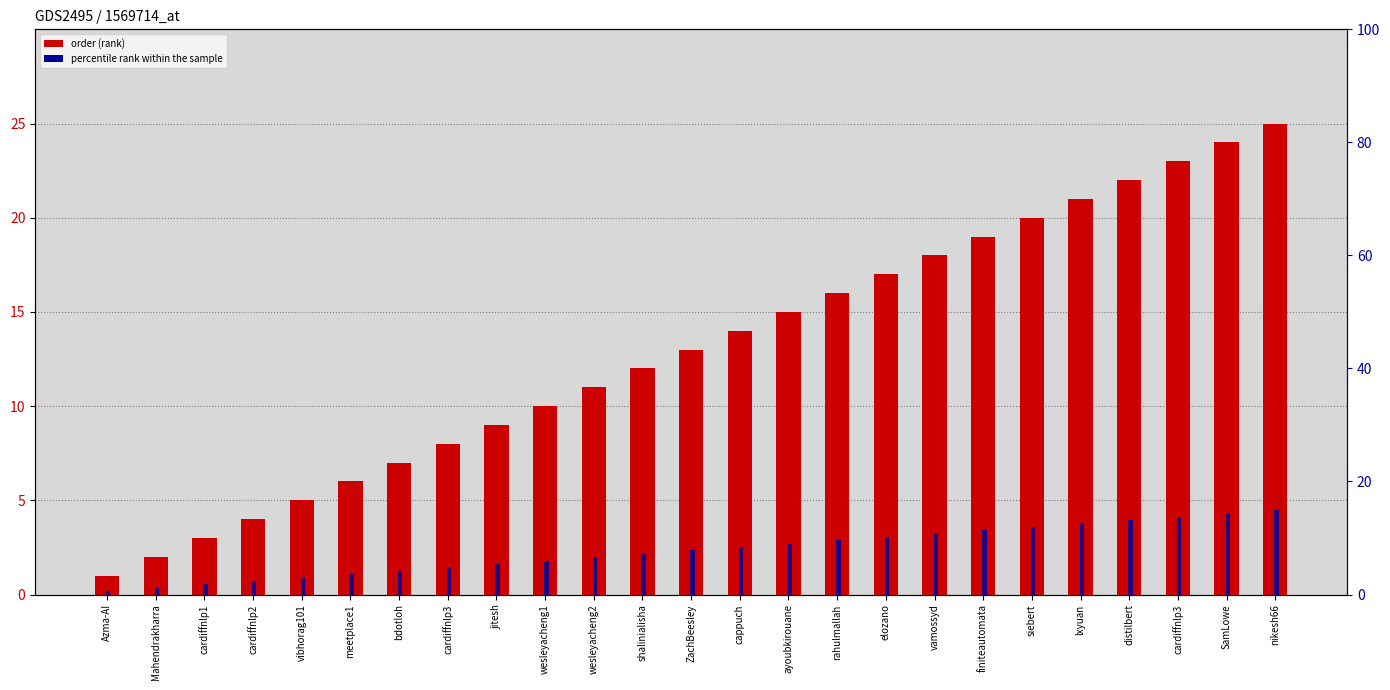

Reading left to right, list all the values displayed in this chart.

order: Azma-AI=1.0	Mahendrakharra=2.0	cardiffnlp1=3.0	cardiffnlp2=4.0	vibhorag101=5.0	meetplace1=6.0	bdotloh=7.0	cardiffnlp3=8.0	jitesh=9.0	wesleyacheng1=10.0	wesleyacheng2=11.0	shalinialisha=12.0	ZachBeesley=13.0	cappuch=14.0	ayoubkirouane=15.0	rahulmallah=16.0	elozano=17.0	vamossyd=18.0	finiteautomata=19.0	siebert=20.0	lxyuan=21.0	distilbert=22.0	cardiffnlp3=23.0	SamLowe=24.0	nikesh66=25.0
percentile rank within the sample: Azma-AI=0.6	Mahendrakharra=1.2	cardiffnlp1=1.8	cardiffnlp2=2.4	vibhorag101=3.0	meetplace1=3.6	bdotloh=4.2	cardiffnlp3=4.8	jitesh=5.4	wesleyacheng1=6.0	wesleyacheng2=6.6	shalinialisha=7.2	ZachBeesley=7.8	cappuch=8.4	ayoubkirouane=9.0	rahulmallah=9.6	elozano=10.2	vamossyd=10.8	finiteautomata=11.4	siebert=12.0	lxyuan=12.6	distilbert=13.2	cardiffnlp3=13.8	SamLowe=14.4	nikesh66=15.0